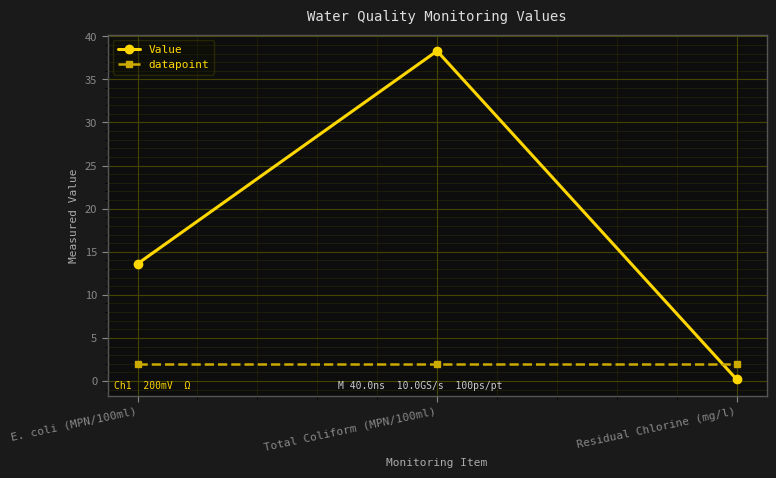

What is the difference between the maximum and minimum values in the Value series?

38.1